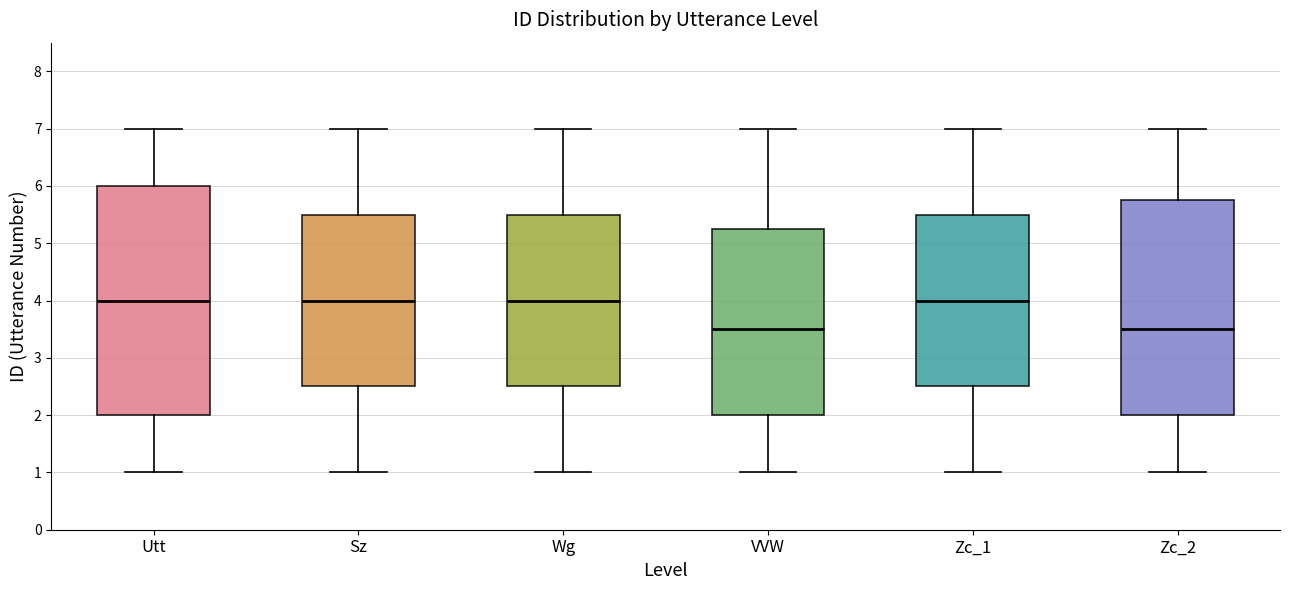

Which box is the tallest, from its lower edge to its upper edge?

Utt